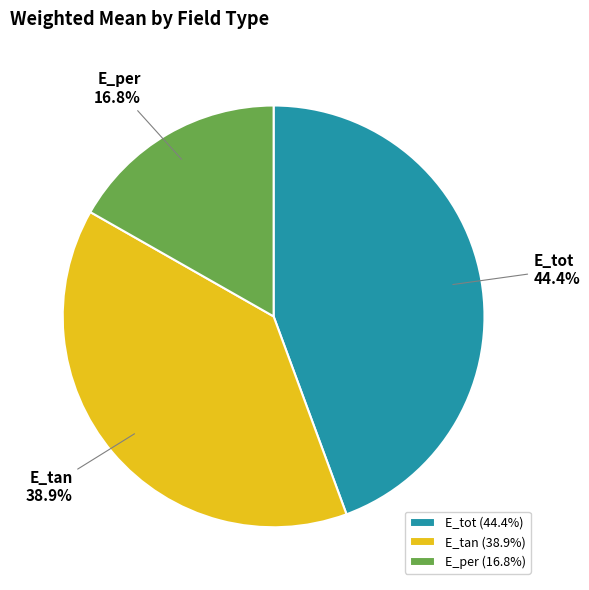

To the nearest percent, what portion does E_tan represent?

39%